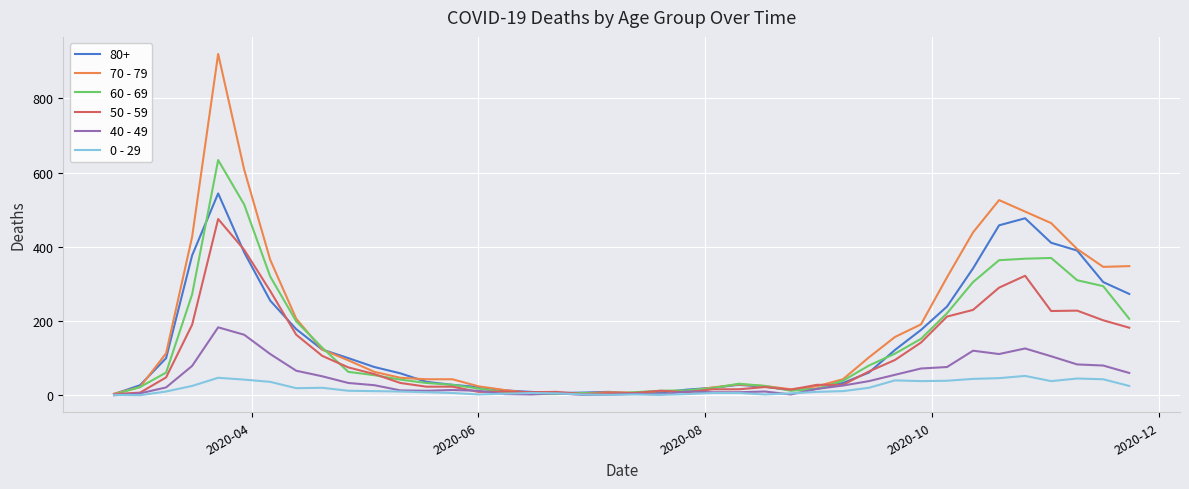

Rank the series by their maximum value, from highest to lowest.

70 - 79, 60 - 69, 80+, 50 - 59, 40 - 49, 0 - 29